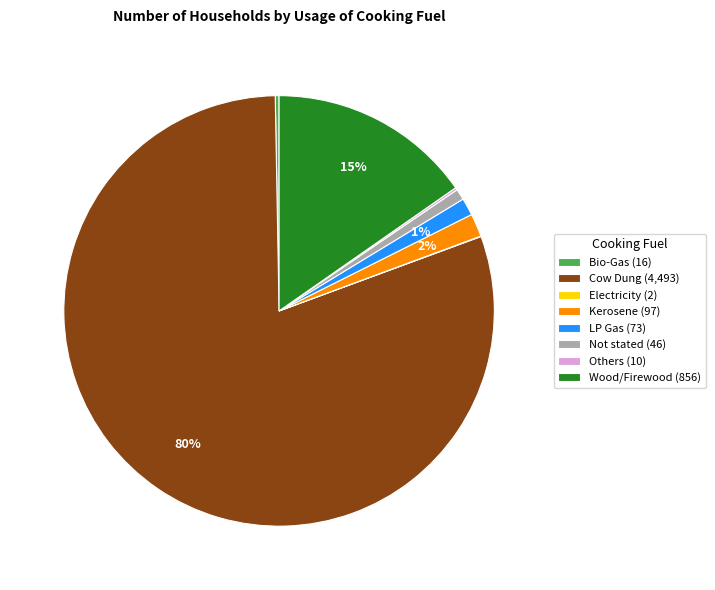

Do Kerosene (97) and LP Gas (73) together represent more than half of the pie?

No